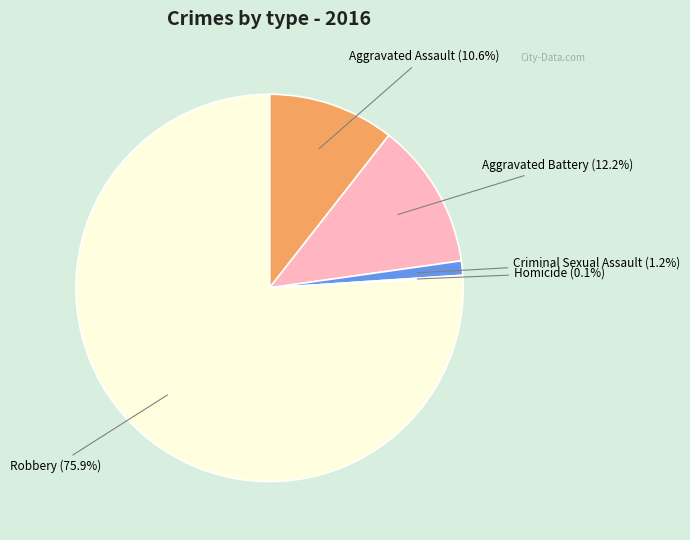

Does any single category account for the majority?

Yes